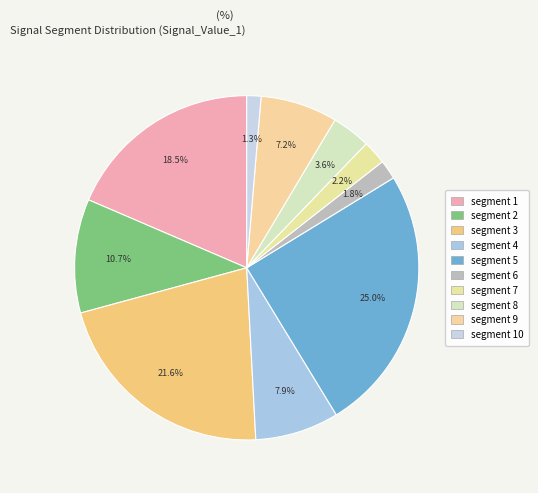

What is the smallest slice in the pie chart?

signal segment 10